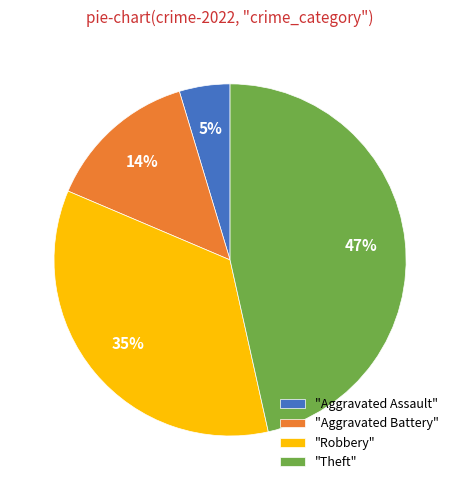

True or false: "Theft" accounts for 36% of the total.

False